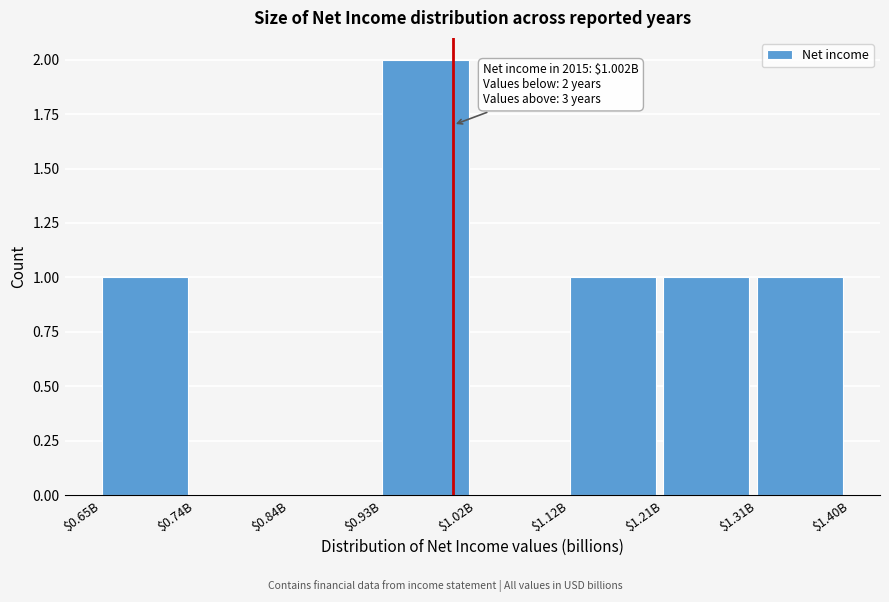

True or false: the data shows 1 at $1.02B.

False